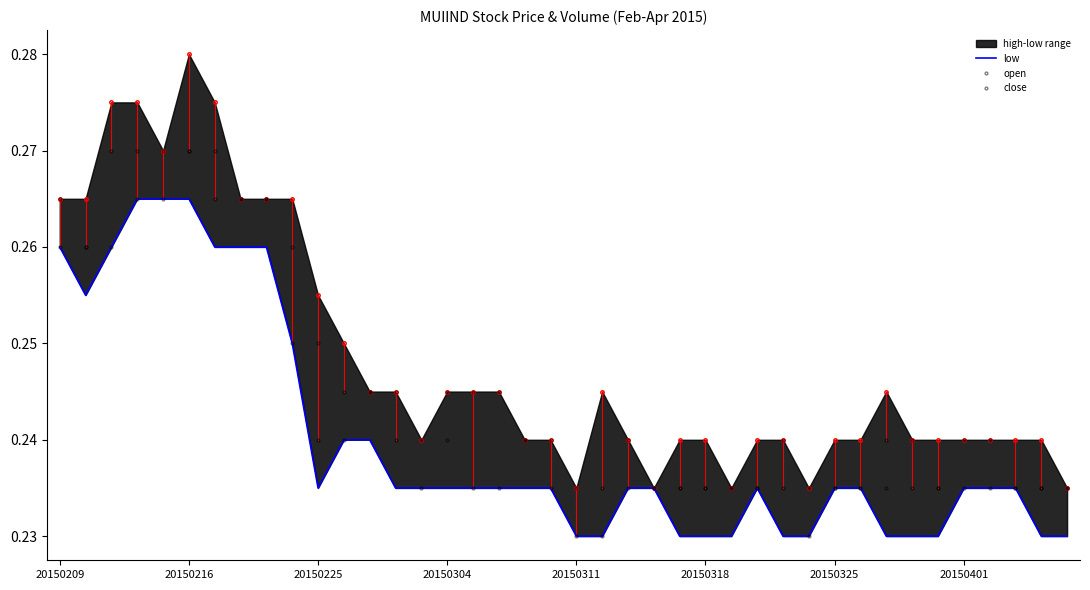

What value does the low series have at 14?

0.2